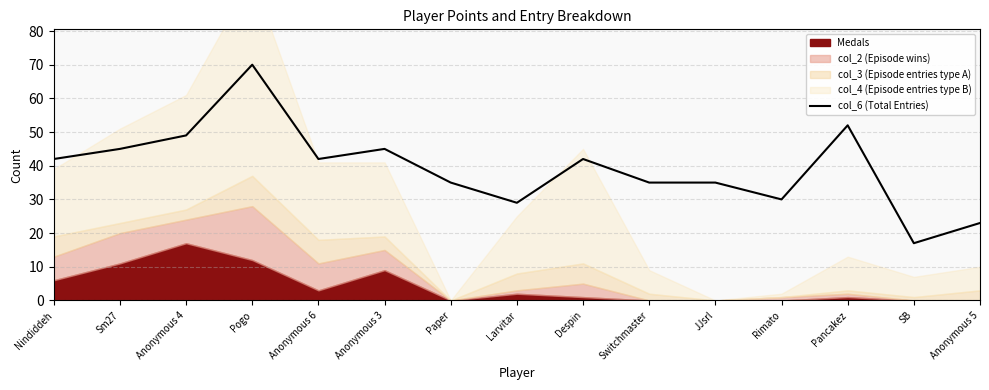

The chart shows a value of 76 at Anonymous 4. True or false?

False